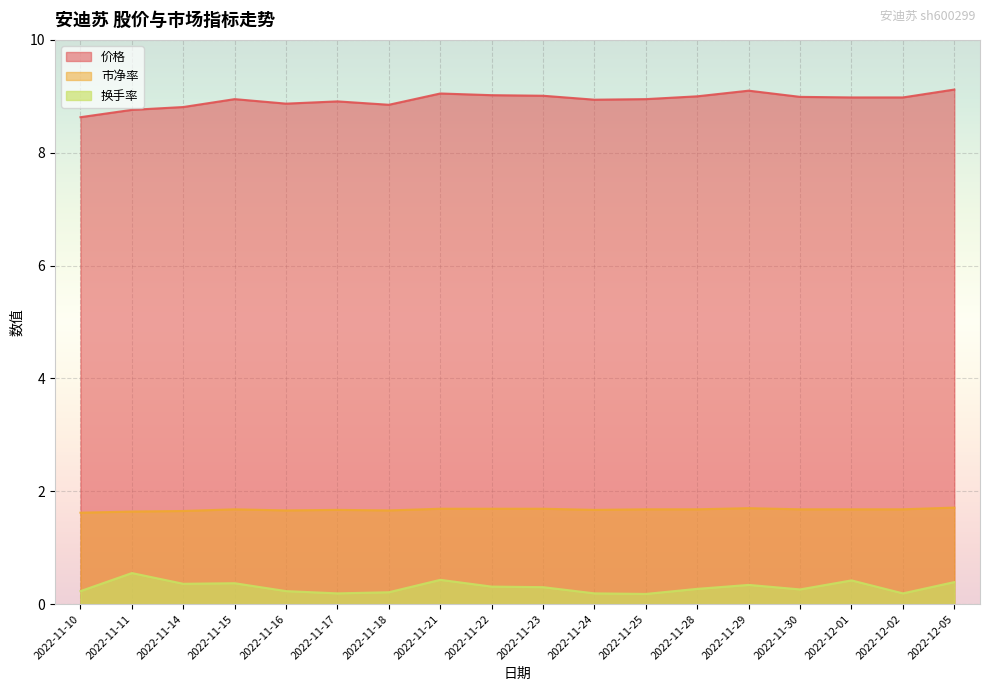

List the series in order of their overall mean, lowest first.

换手率, 市净率, 价格